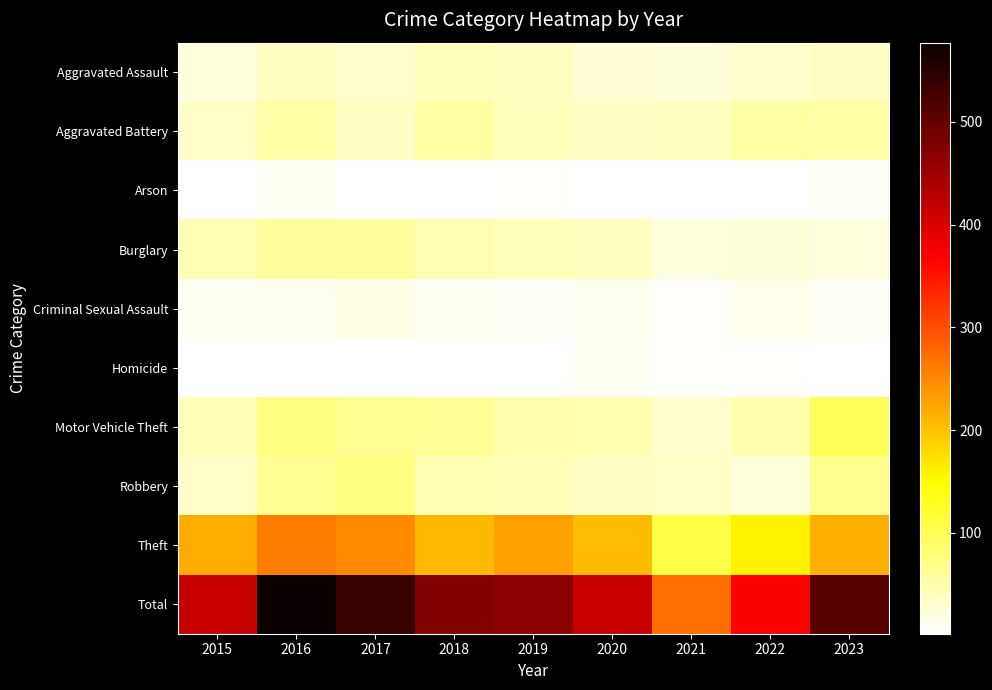

List the series in order of their peak value, lowest first.

Homicide, Arson, Criminal Sexual Assault, Aggravated Assault, Aggravated Battery, Burglary, Robbery, Motor Vehicle Theft, Theft, Total